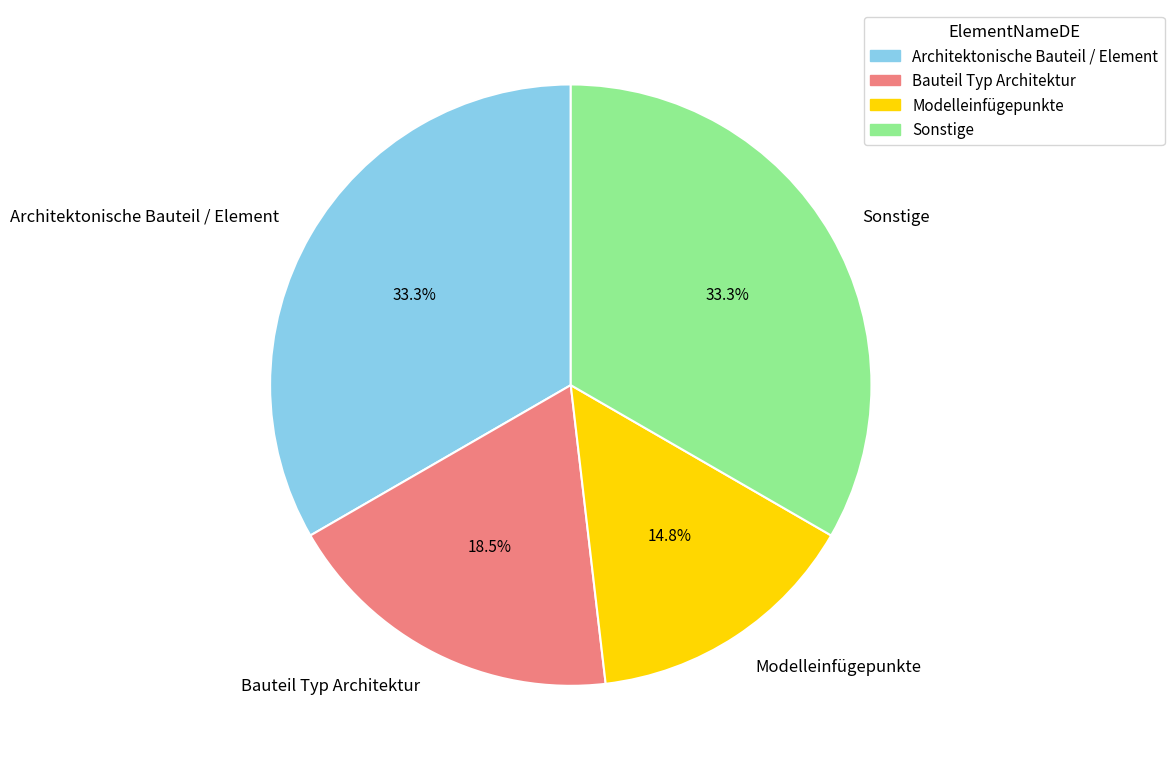

Approximately how many times larger is the value at Sonstige compared to Modelleinfügepunkte?

2.2